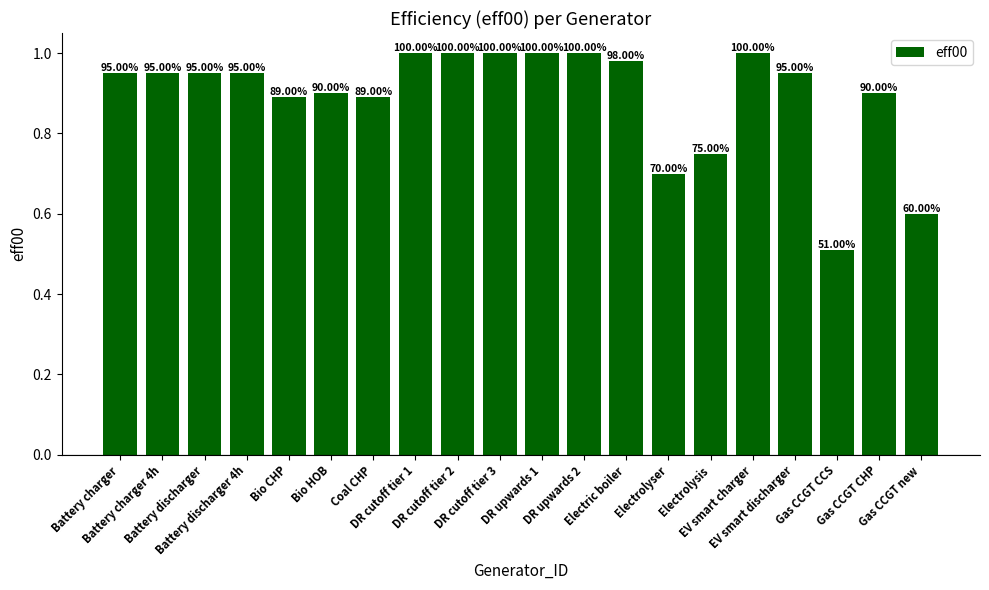

What is the label of the 12th bar from the left?

DR upwards 2